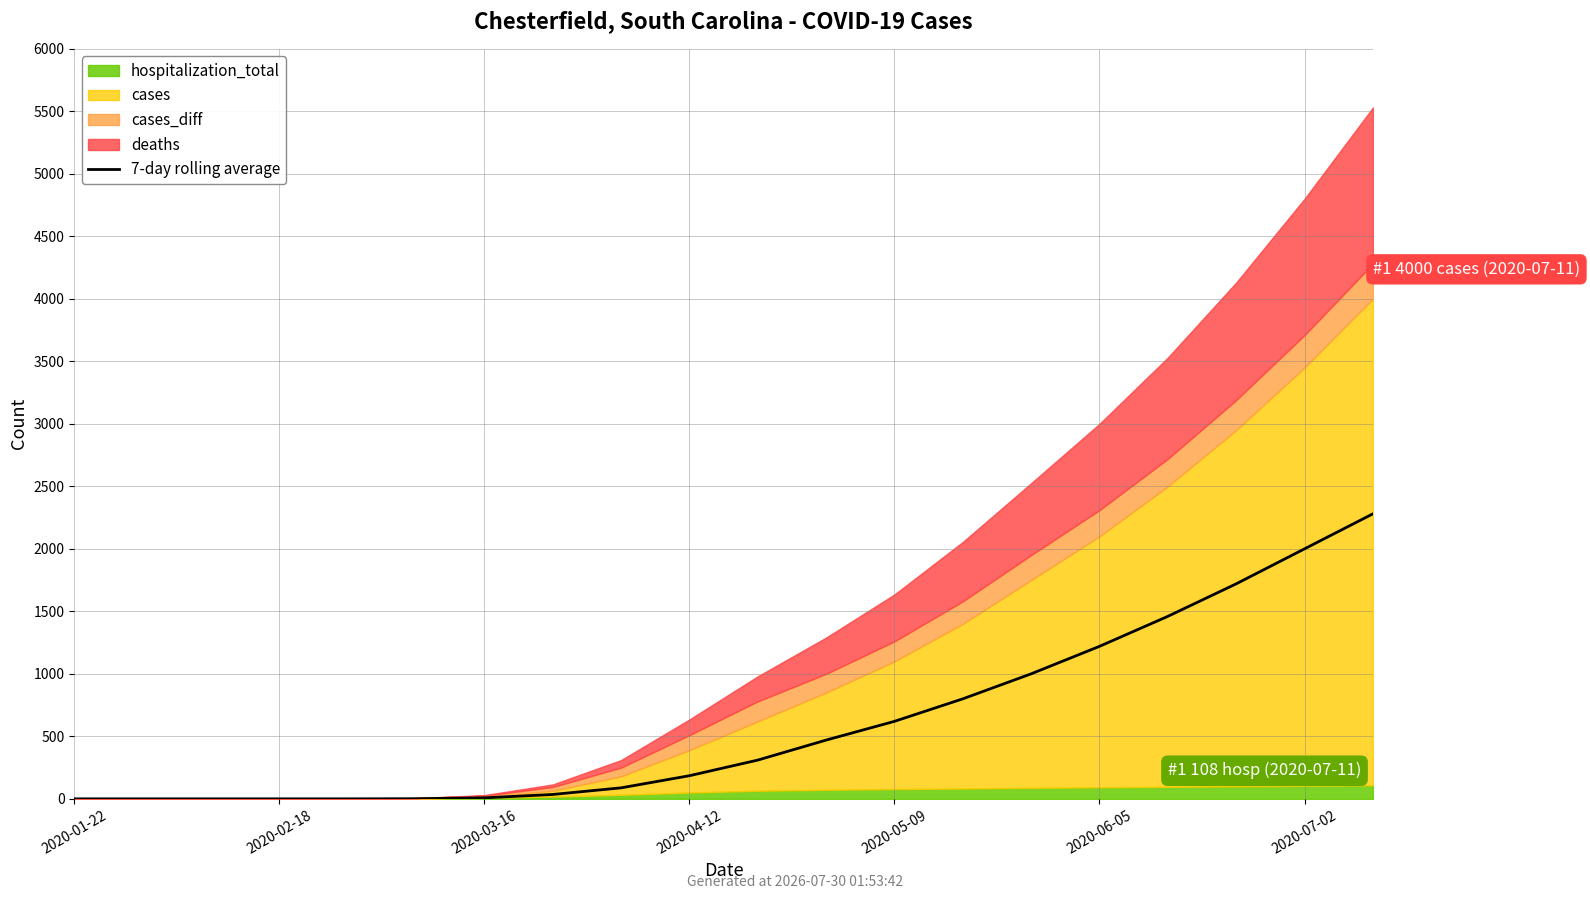

What is the difference between the maximum and second lowest values?

2280